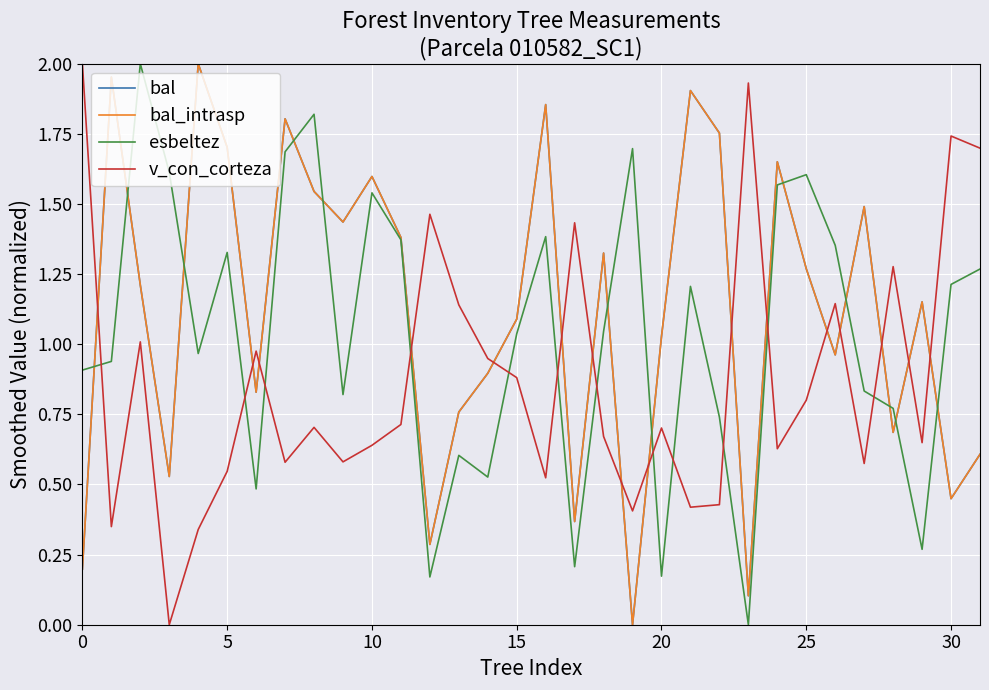

Does the chart have visible grid lines?

Yes